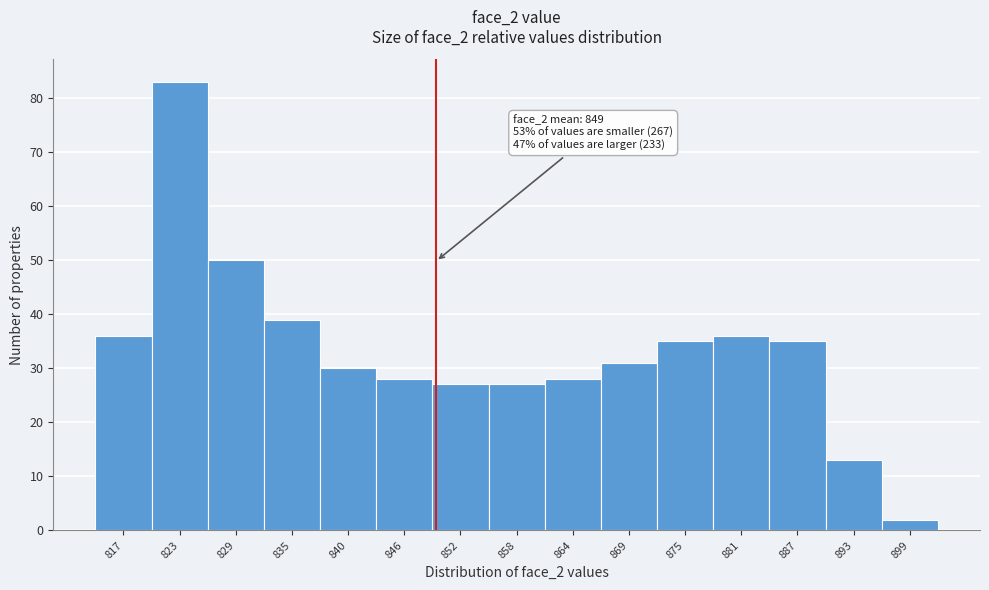

Which range on the x-axis has the tallest bar?

820 to 826